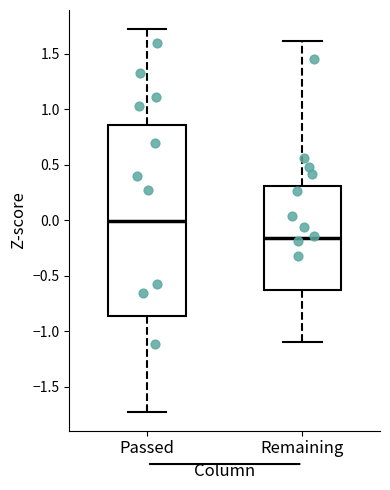

Reading left to right, transcribe this box plot: for each box, give where its median line is, the range the box spans, and where its two whiskers end, as read against the y-axis. The values are not printed on the chart, so give them approximately, as read against the axis.

Passed: median 0.00, box -0.85 to 0.85, whiskers -1.70 to 1.70
Remaining: median -0.15, box -0.65 to 0.30, whiskers -1.10 to 1.60